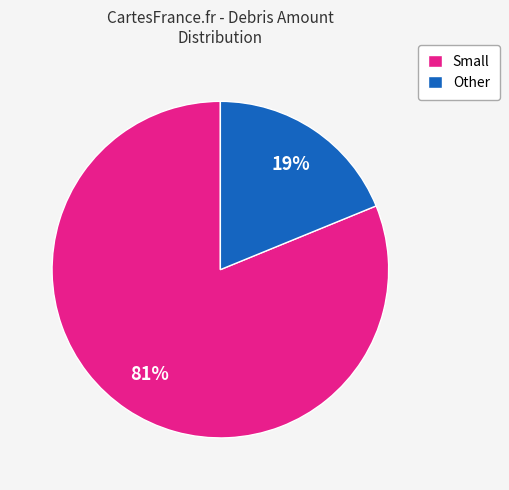

Rank the categories by value from lowest to highest.

Other, Small